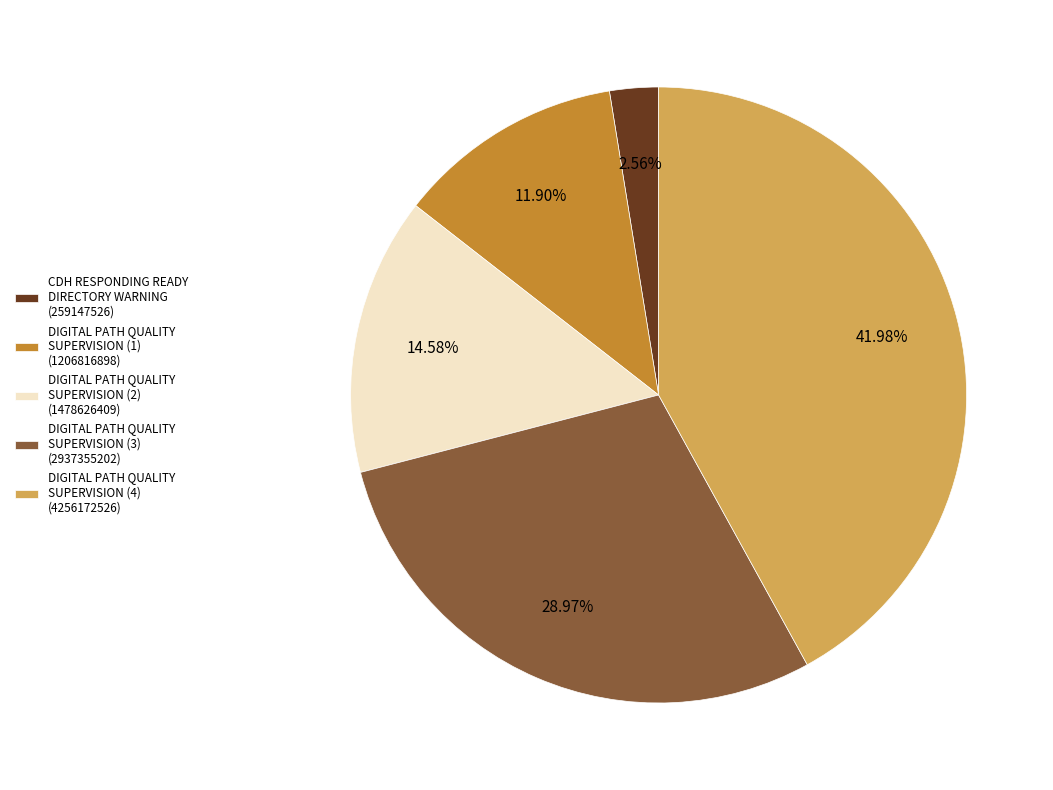

Is DIGITAL PATH QUALITY SUPERVISION (4) (4256172526) the majority of the pie?

No